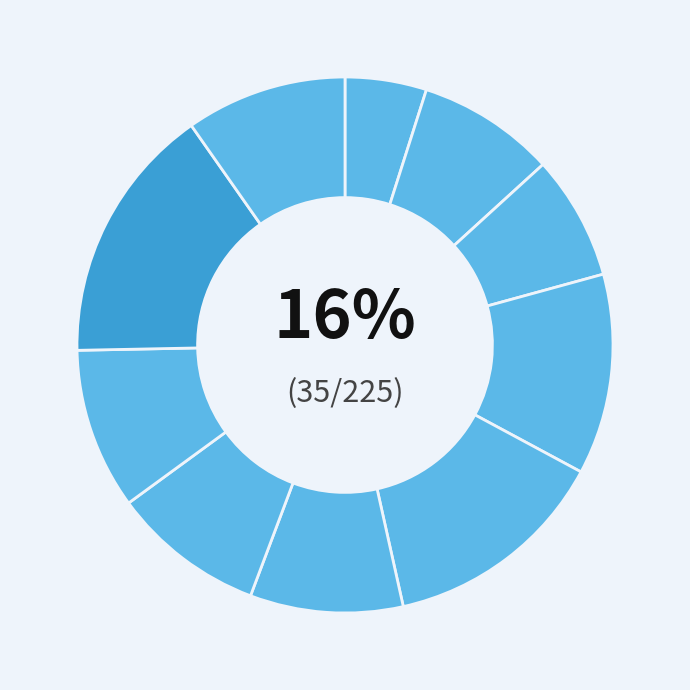

What percentage is the B33 slice, to the nearest percent?

10%